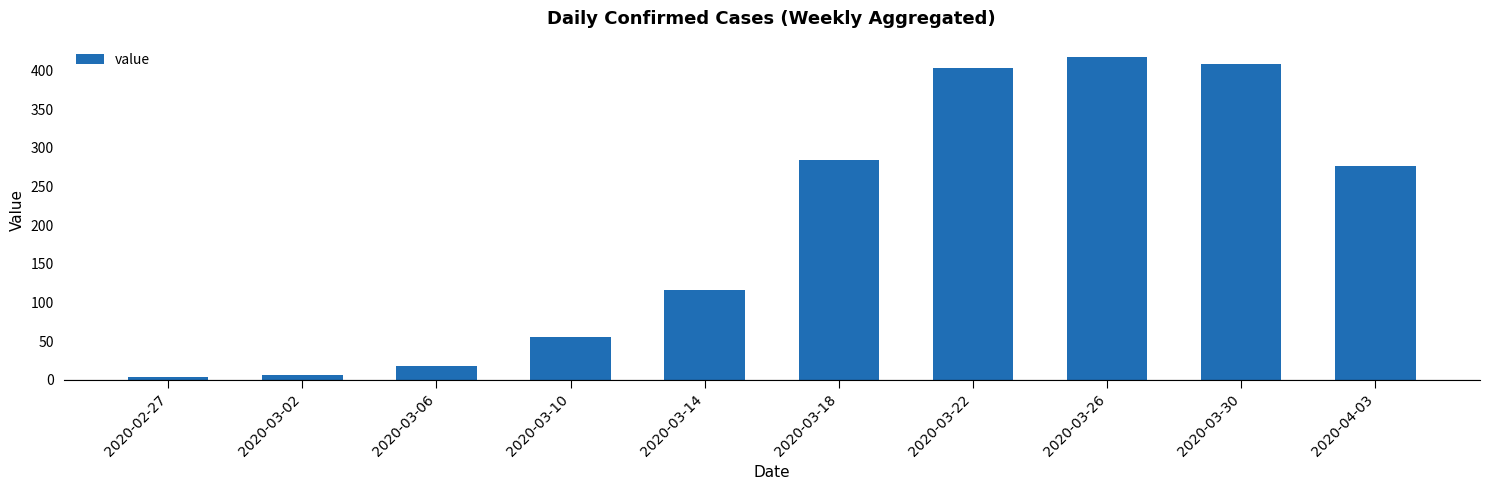

Reading right to left, list all the values displayed in this chart.

277	409	418	403	285	116	56	18	6	4